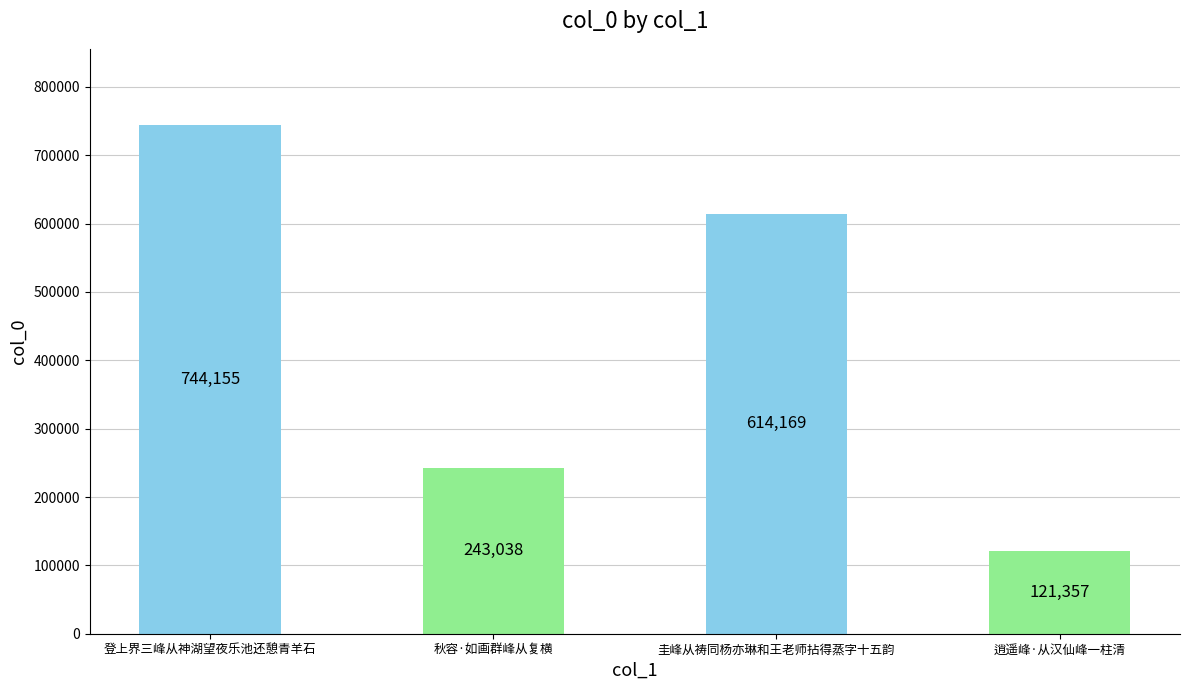

What is the sum of the values at 逍遥峰·从汉仙峰一柱清 and 登上界三峰从神湖望夜乐池还憩青羊石?

865512